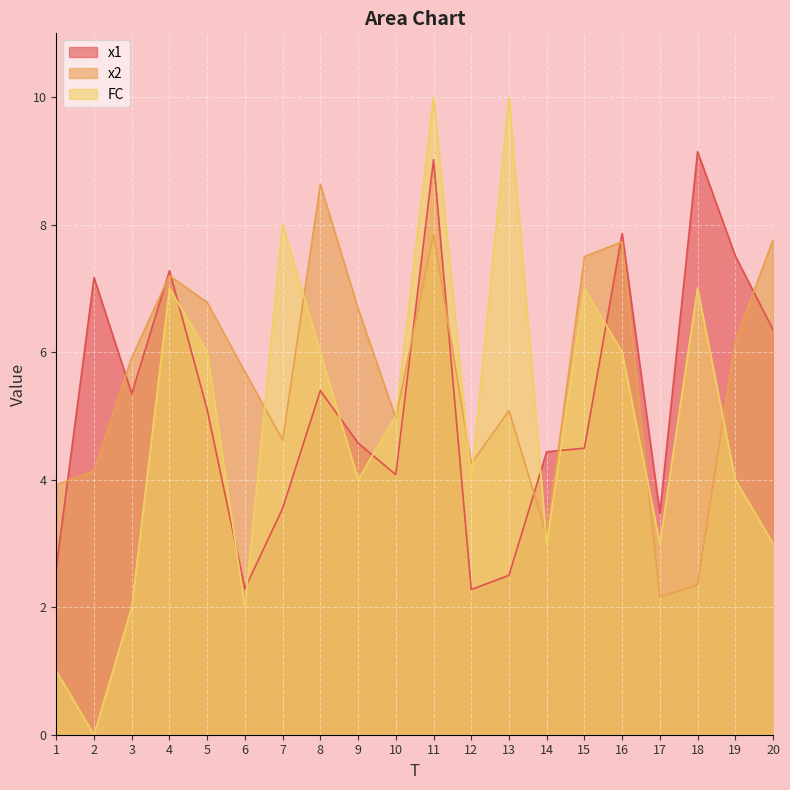

At which category is the sum across all series the highest?

11